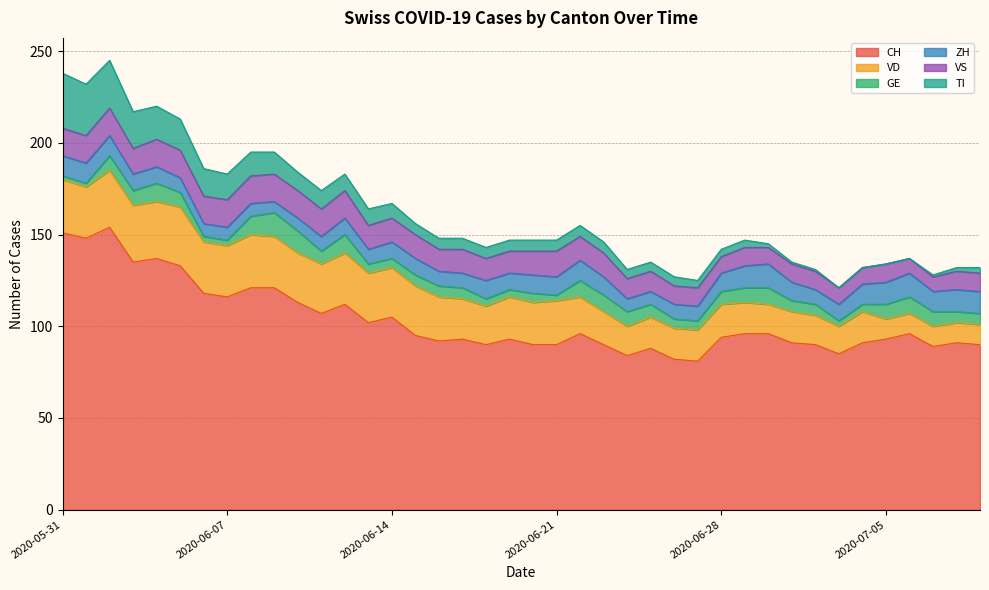

What value does the ZH series have at 2020-06-14?

9